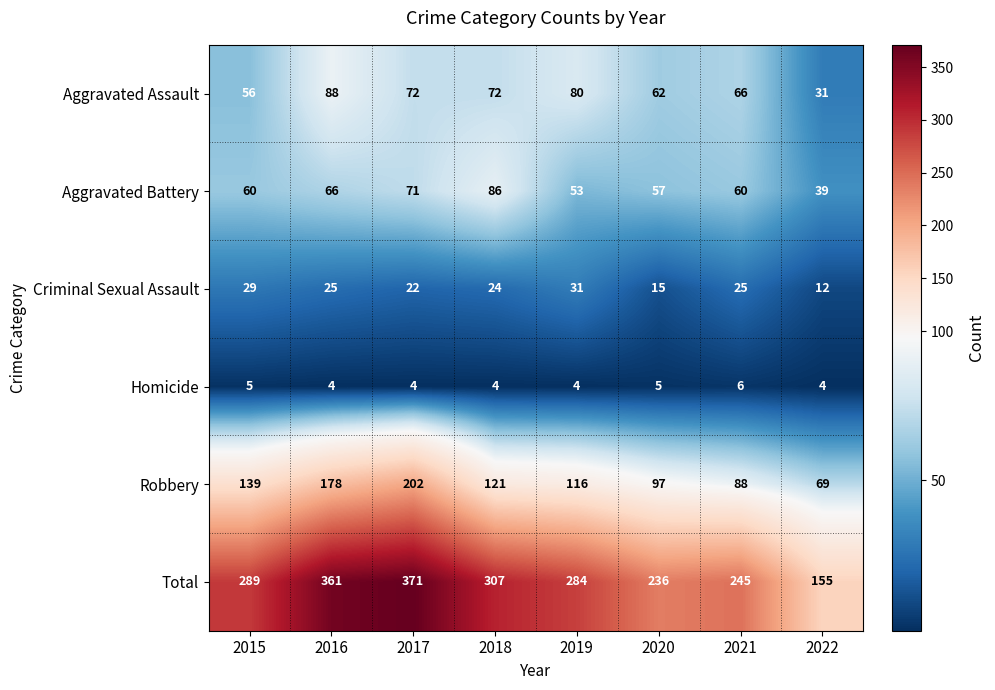

Is the value of Total at 2018 greater than the value of Aggravated Assault at 2021?

Yes